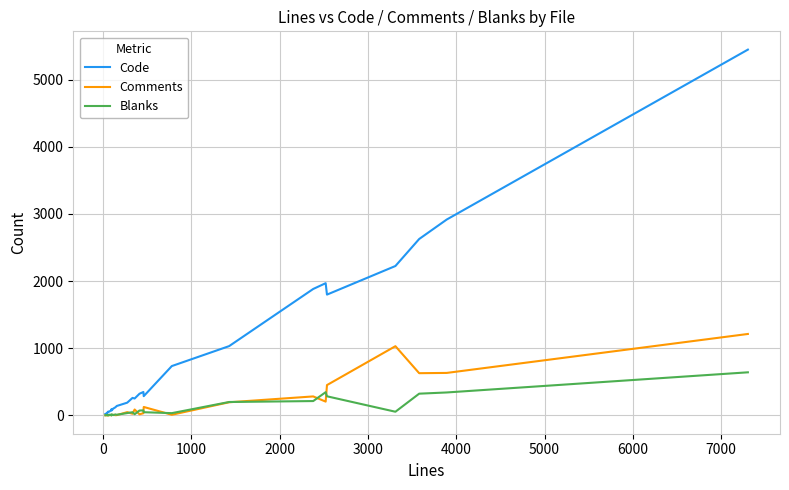

List the series in order of their peak value, lowest first.

Blanks, Comments, Code